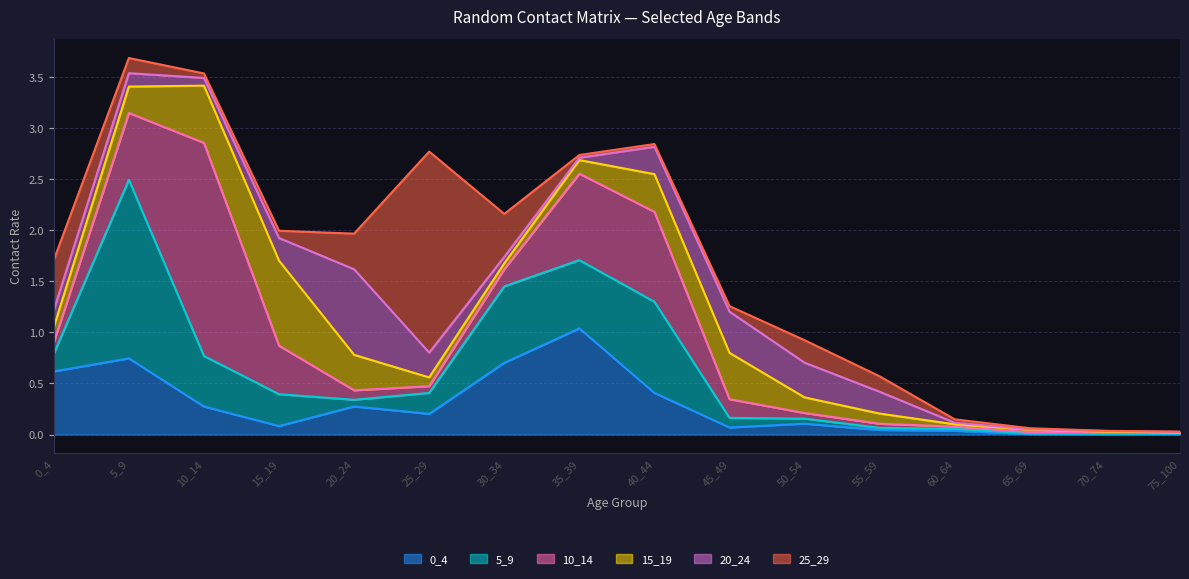

Where is 15_19 nearest to the value 0?

75_100